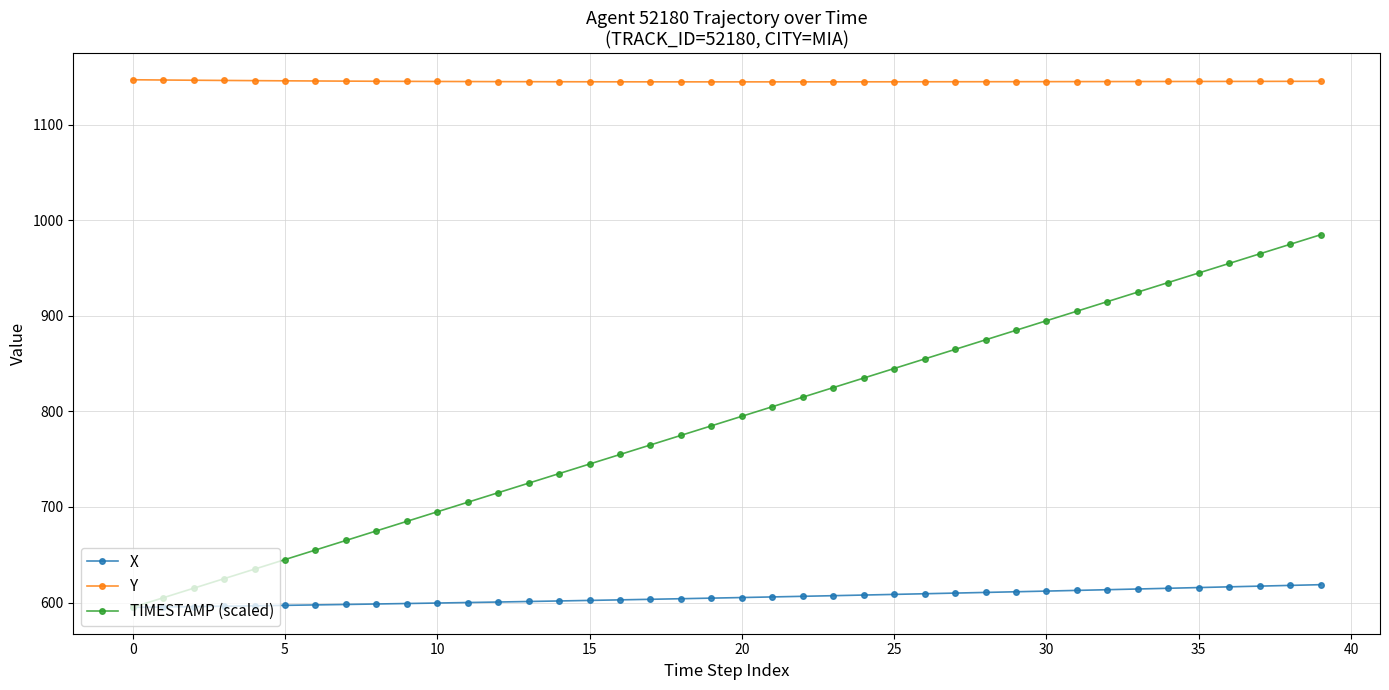

How many lines are shown in the chart?

3